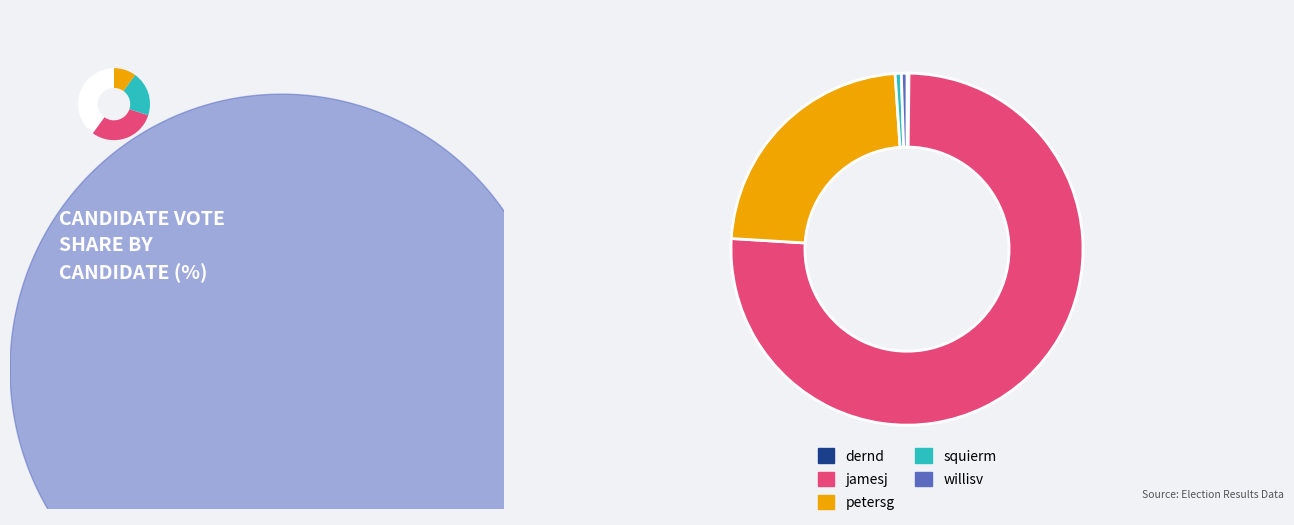

Which category accounts for the majority?

jamesj